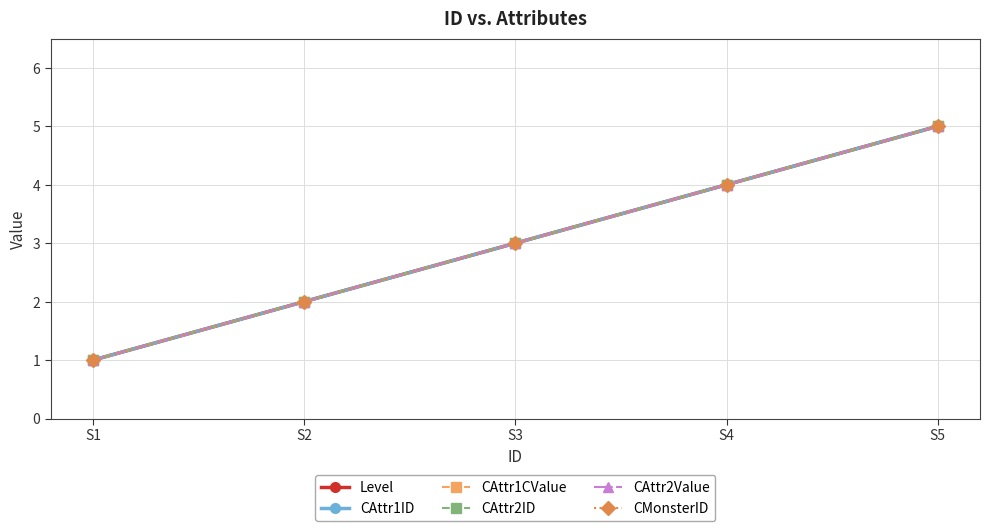

Does the chart have visible grid lines?

Yes